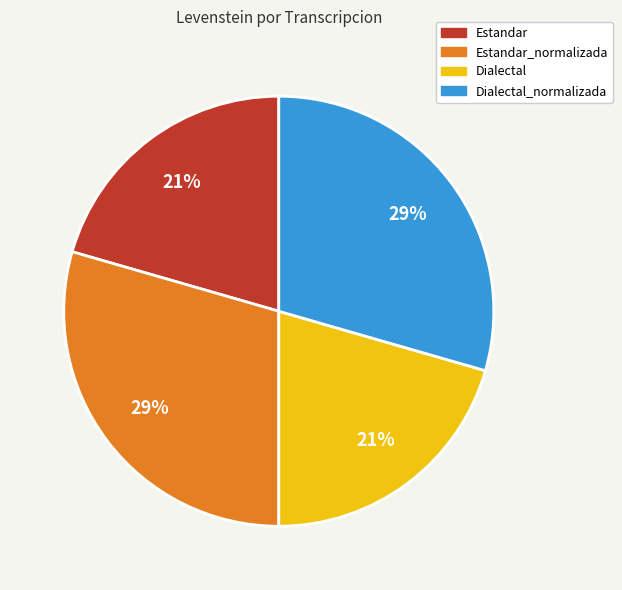

Is Dialectal_normalizada the majority of the pie?

No